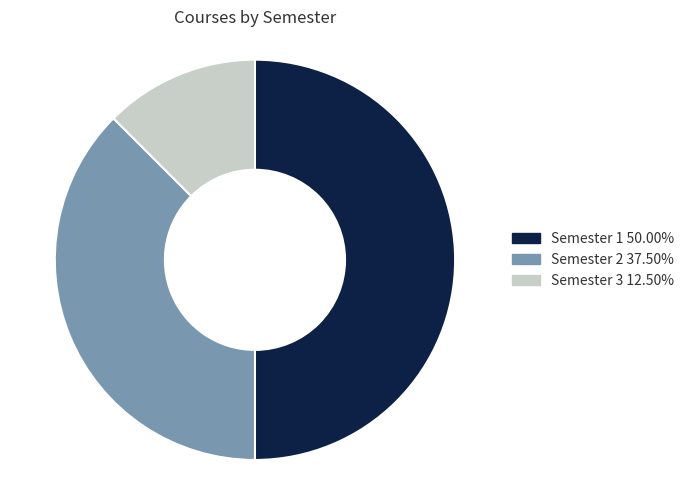

Does Semester 2 account for over 50% of the chart?

No